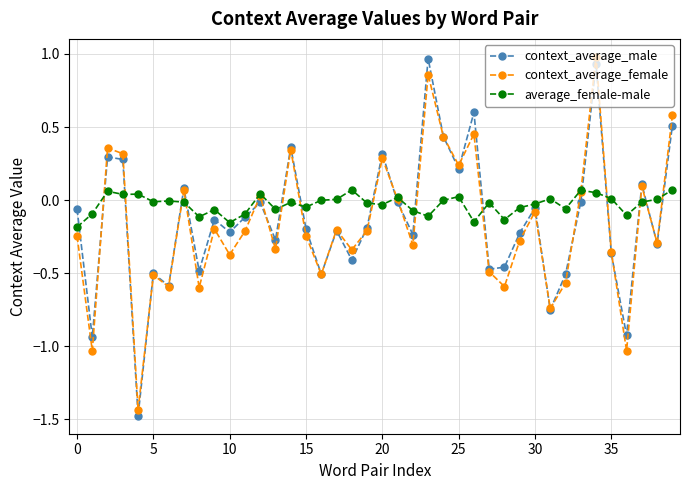

Which series has the largest total across all categories?

average_female-male